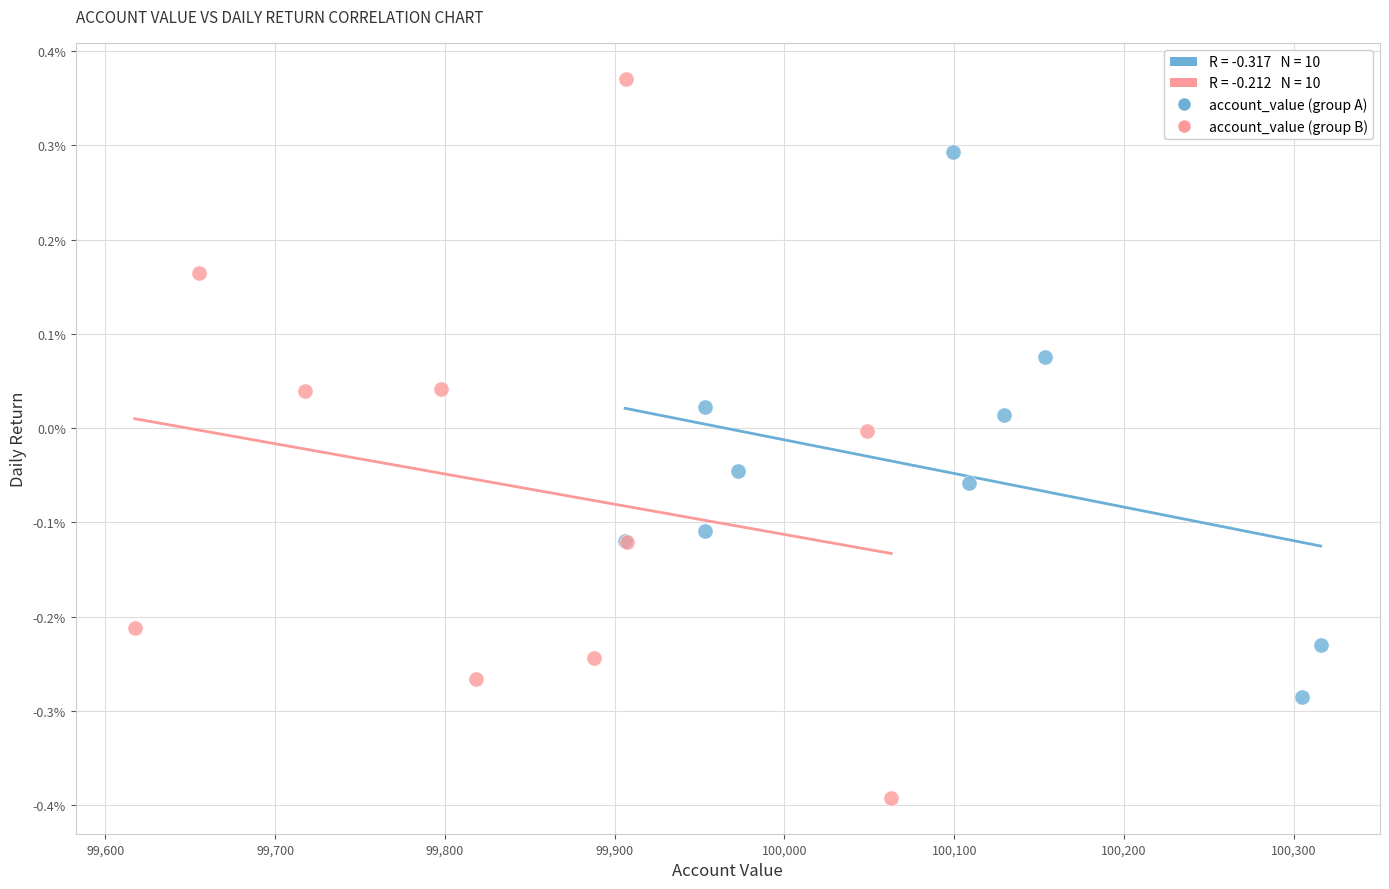

Which series reaches the maximum Y coordinate?

account_value (group B)